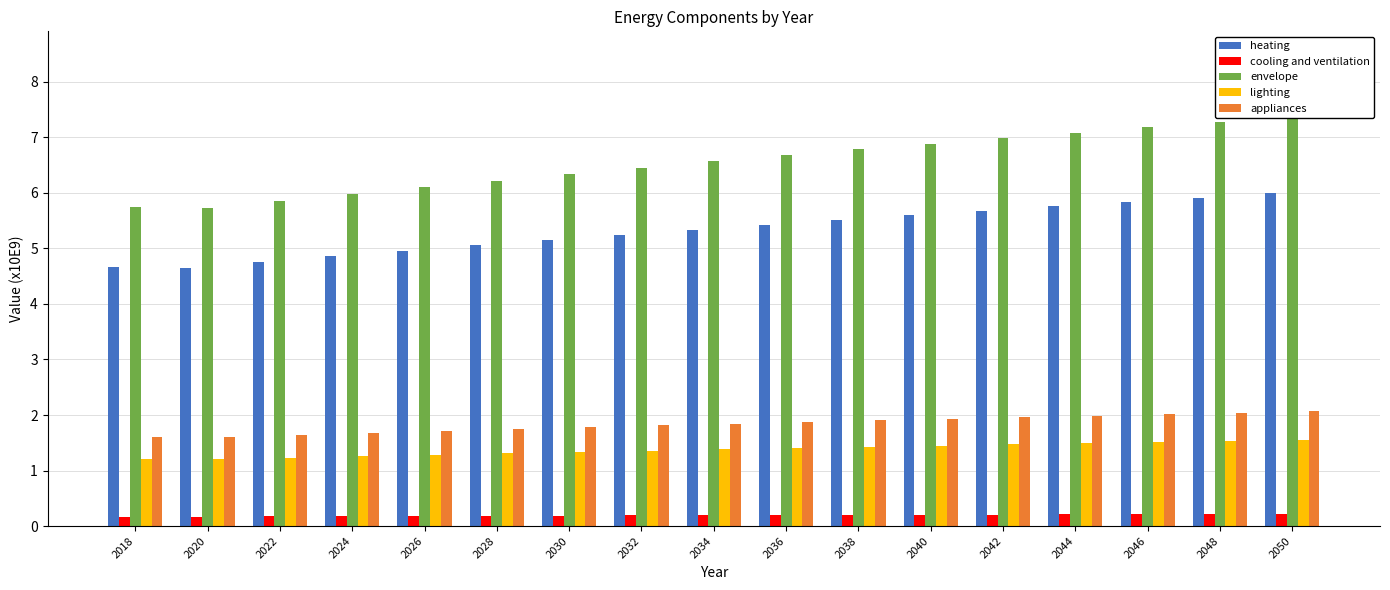

What is the difference between the appliances values at 2044 and 2026?

0.3